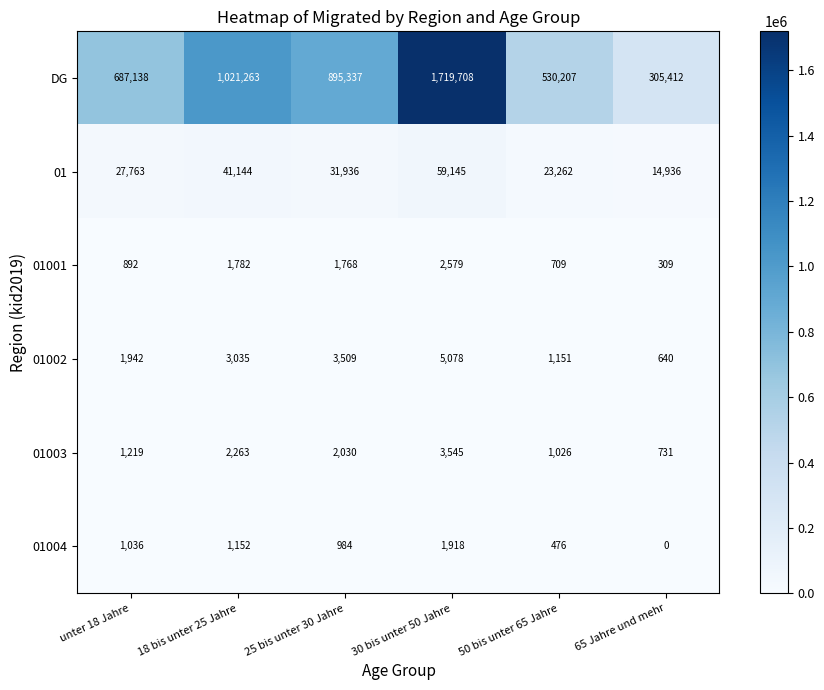

How many positive values does the 01004 series have?

5